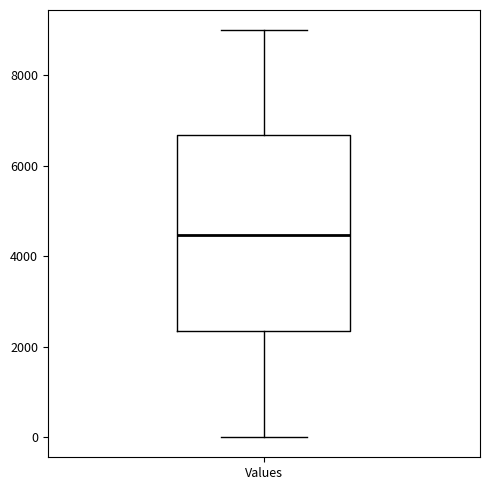

Transcribe this box plot: give where the median line is, the range the box spans, and where the two whiskers end, as read against the y-axis. The values are not printed on the chart, so give them approximately, as read against the axis.

median 4400, box 2400 to 6600, whiskers 0 to 9000